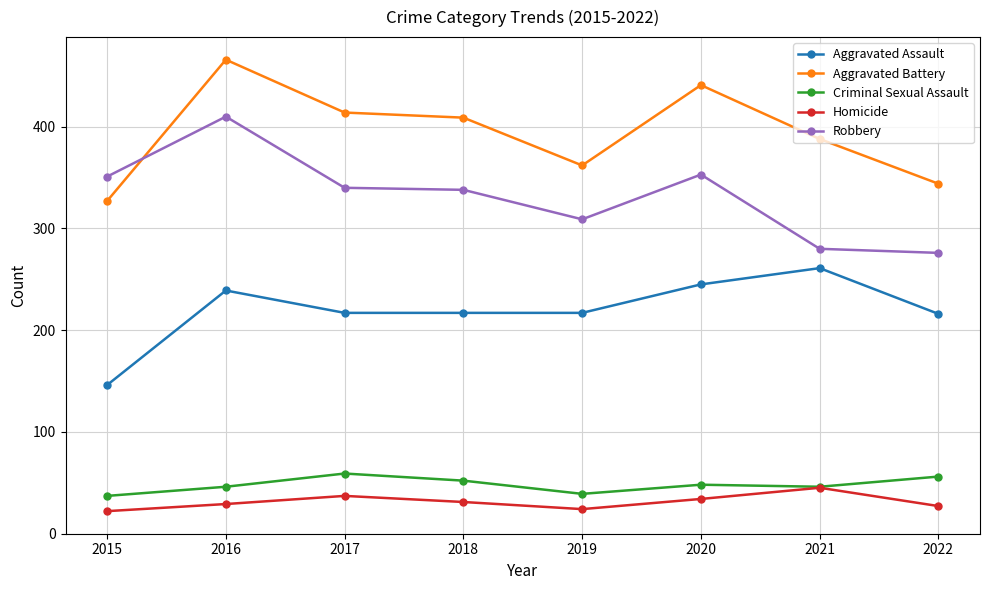

What is the sum of all Aggravated Battery values?

3151